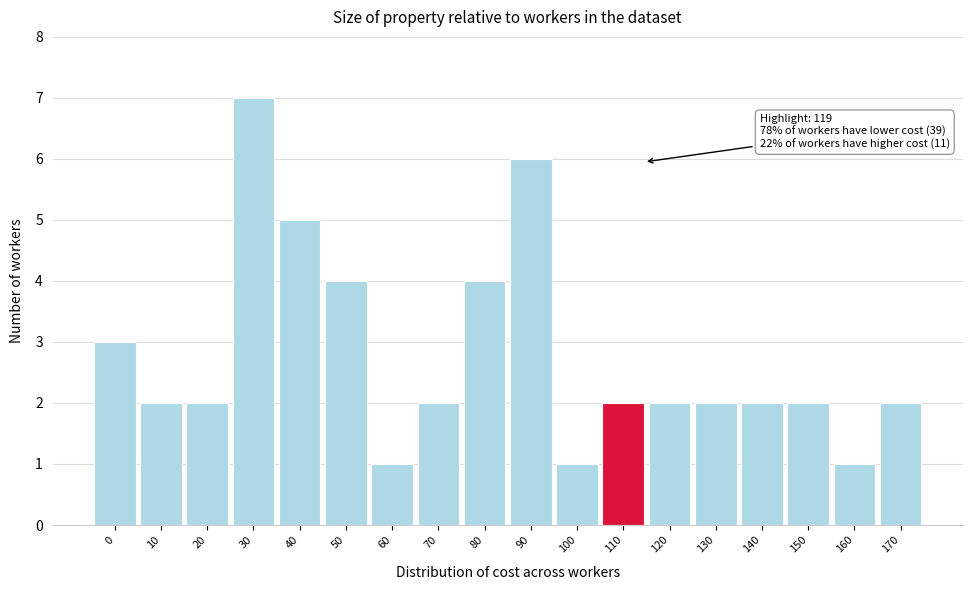

Reading left to right, extract all data points from this chart.

0=3	10=2	20=2	30=7	40=5	50=4	60=1	70=2	80=4	90=6	100=1	110=2	120=2	130=2	140=2	150=2	160=1	170=2